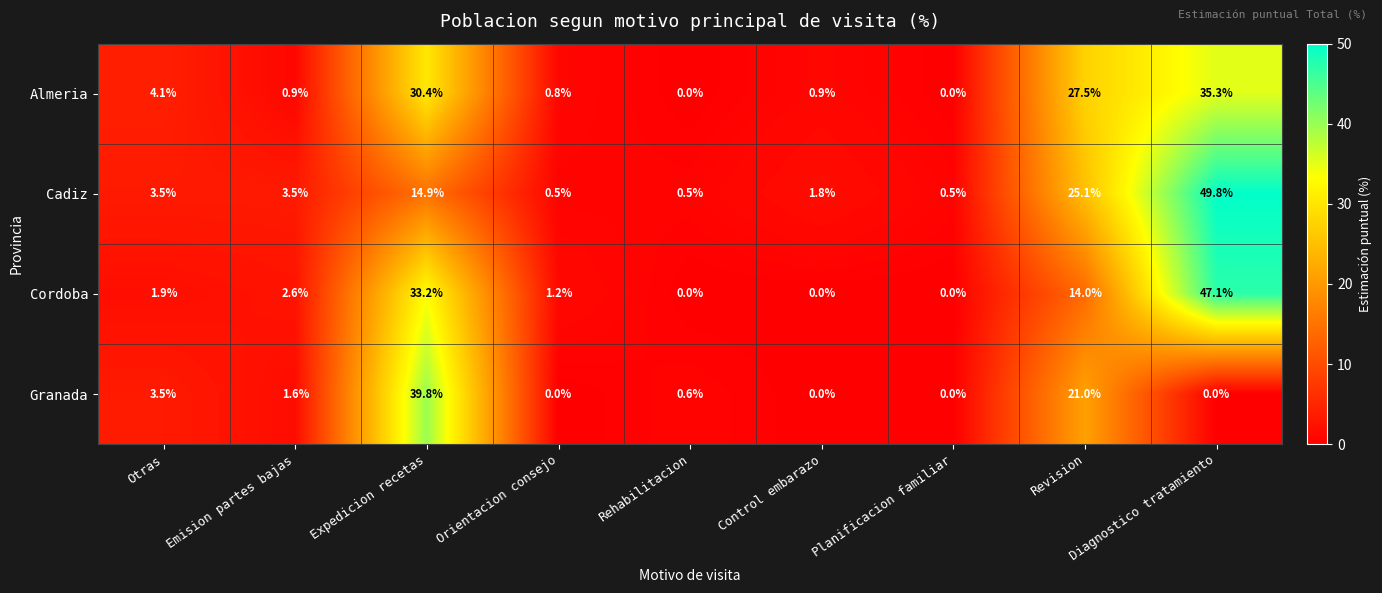

Rank the series by their maximum value, from lowest to highest.

Almeria, Granada, Cordoba, Cadiz